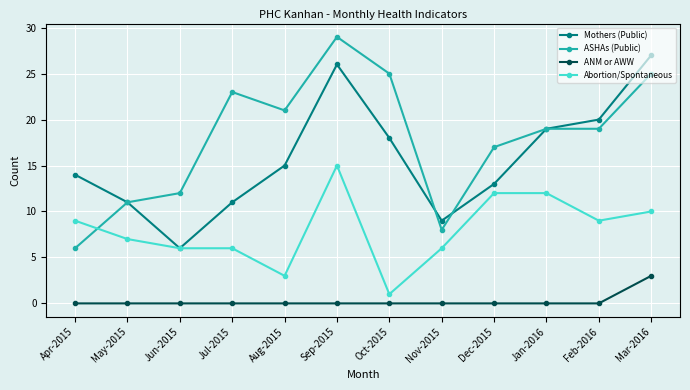

What position from the right is Feb-2016?

2